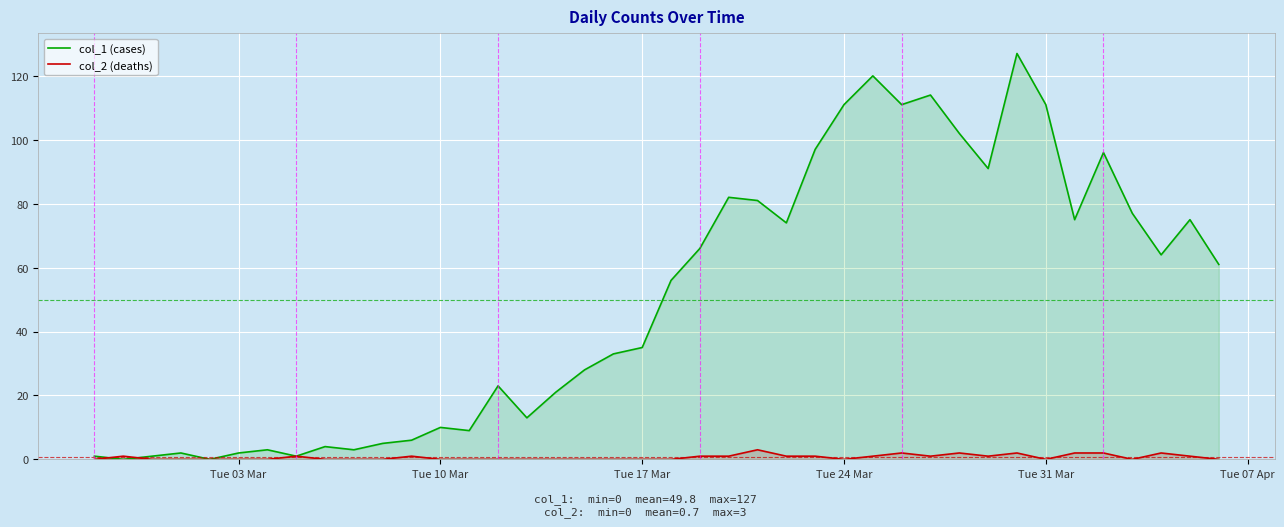

Does the chart display data point markers on the line(s)?

No